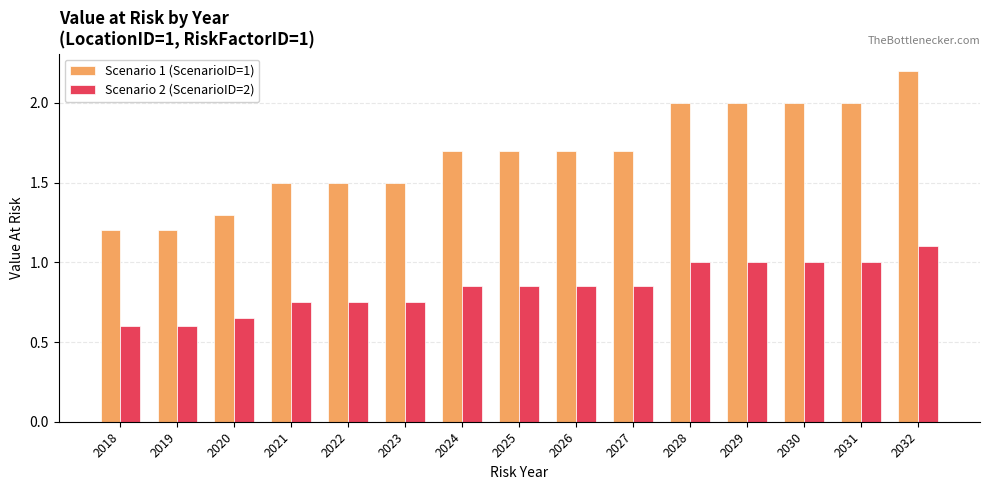

Which series has the largest total across all categories?

Scenario 1 (ScenarioID=1)